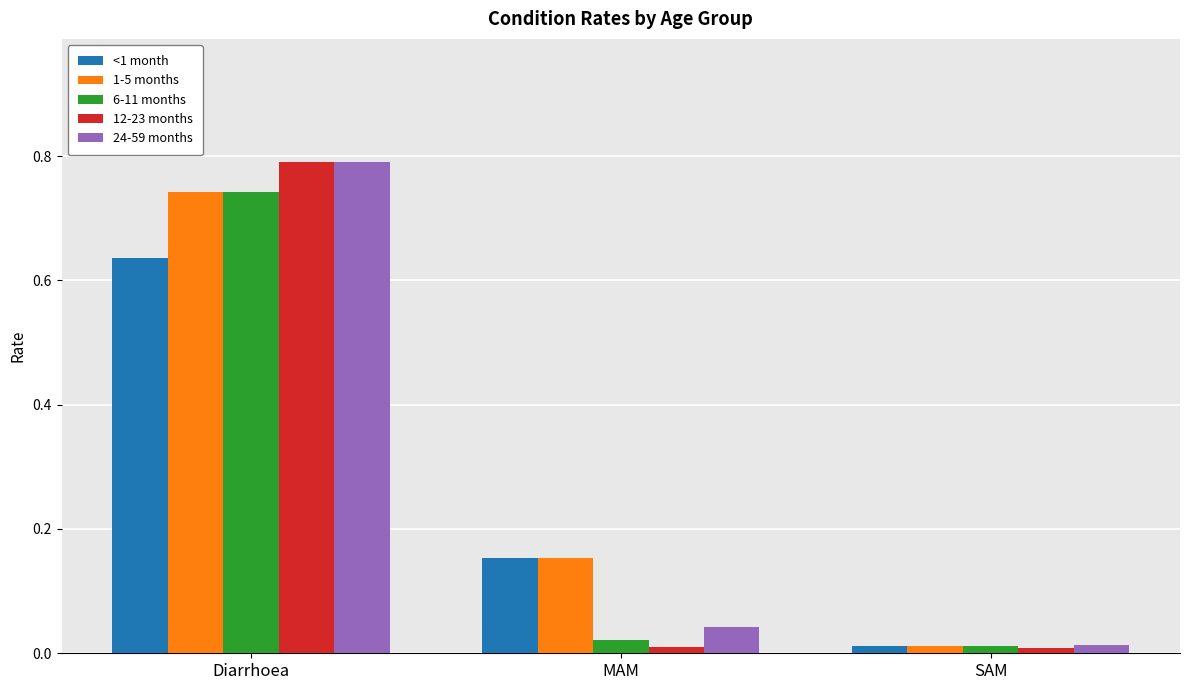

Which category has the lowest value in the 24-59 months series?

SAM